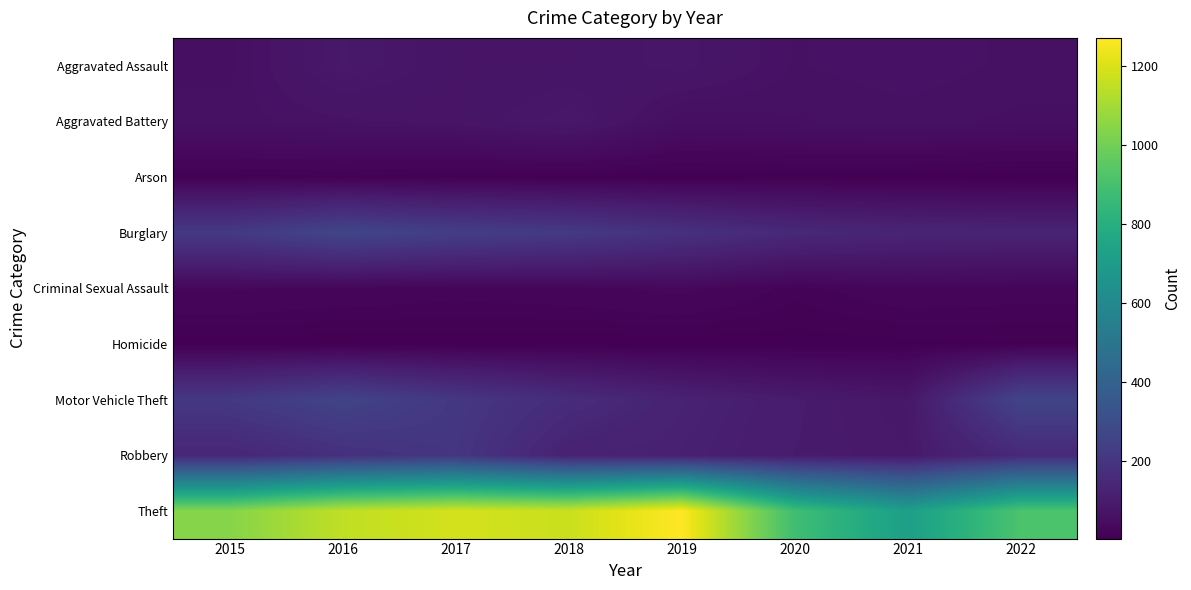

Which series has the largest range (max minus min)?

Theft